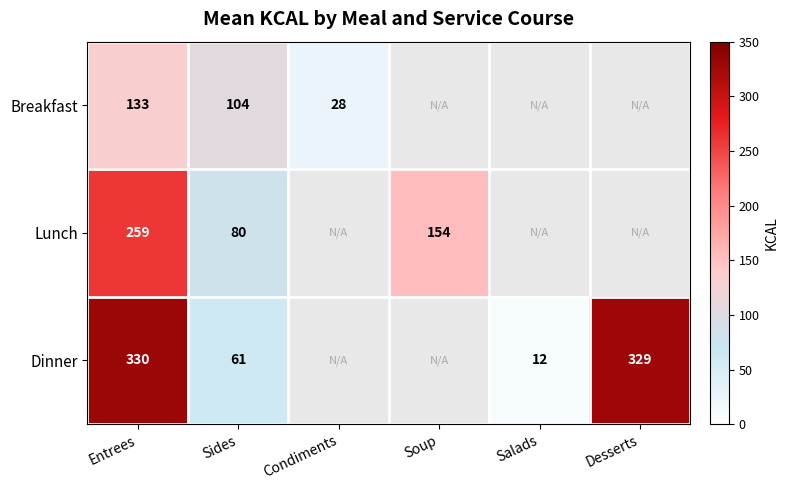

Is the value of Lunch at Sides greater than the value of Breakfast at Condiments?

Yes